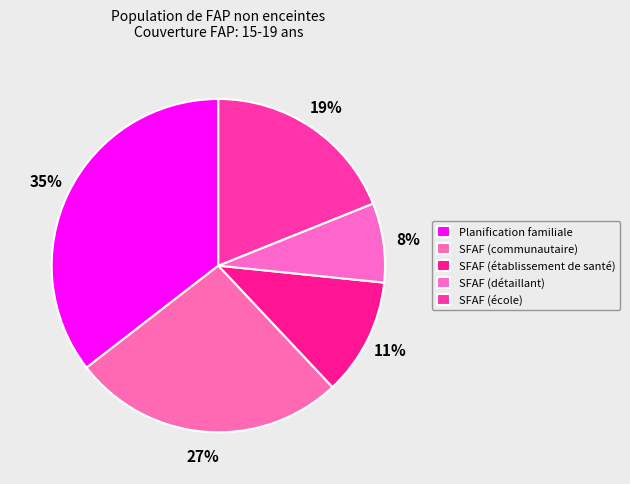

Does SFAF (communautaire) represent more than half of the total?

No